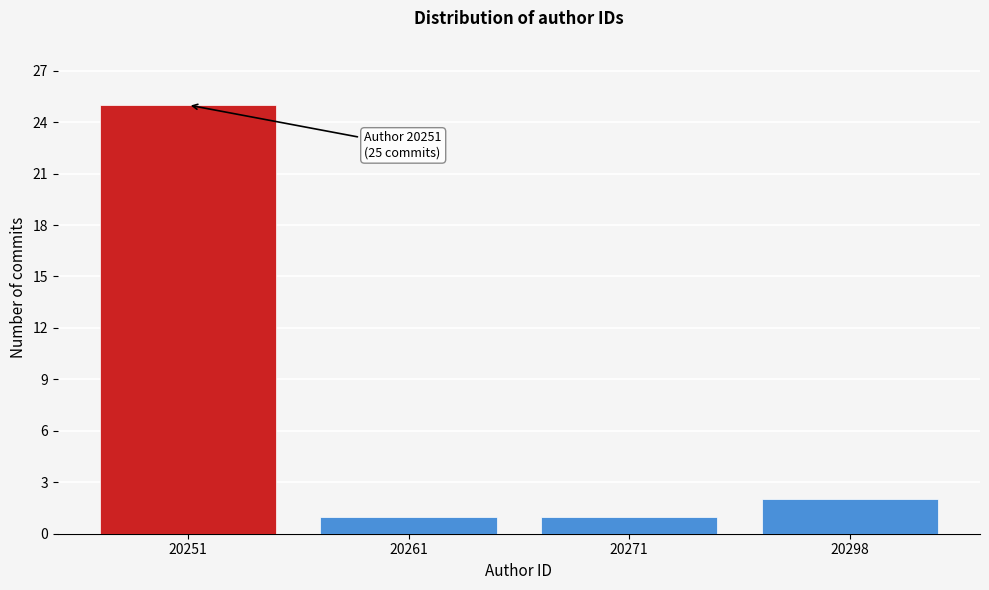

Reading left to right, what are all the values shown in this chart?

25	1	1	2